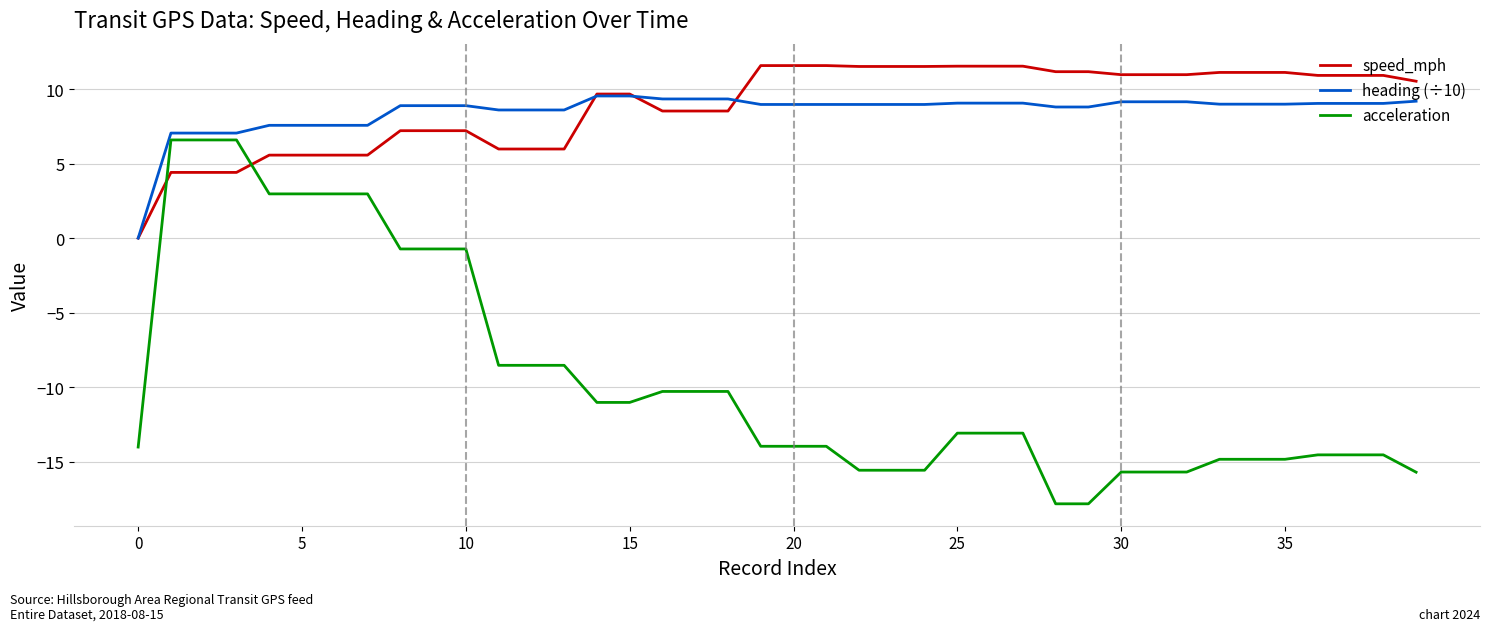

Which series has the widest spread of values?

acceleration